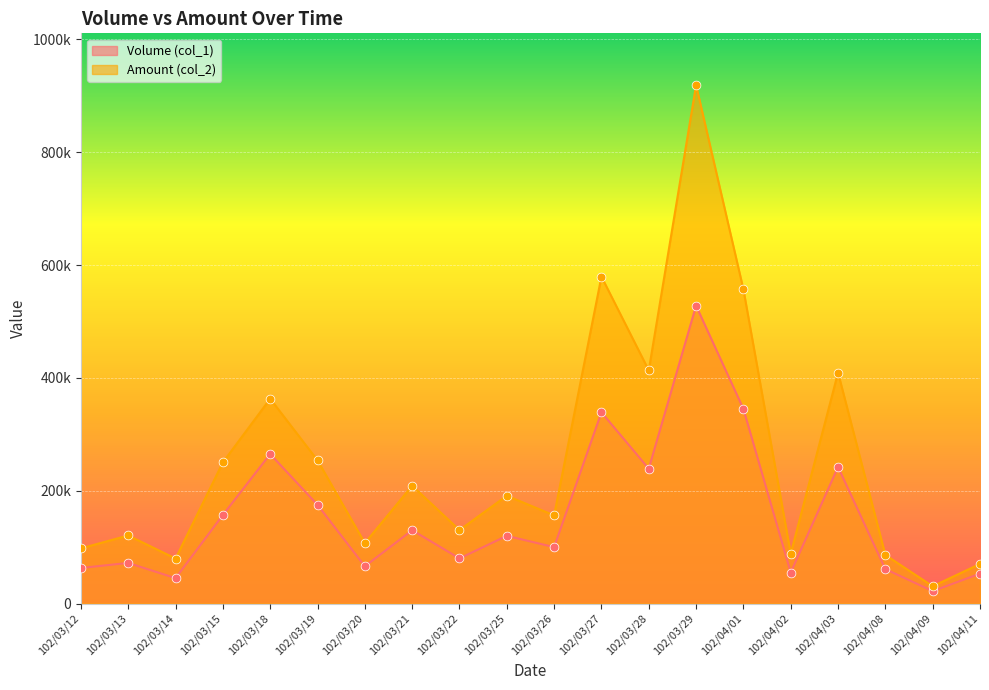

Which series reaches the minimum Y coordinate?

Volume (col_1)